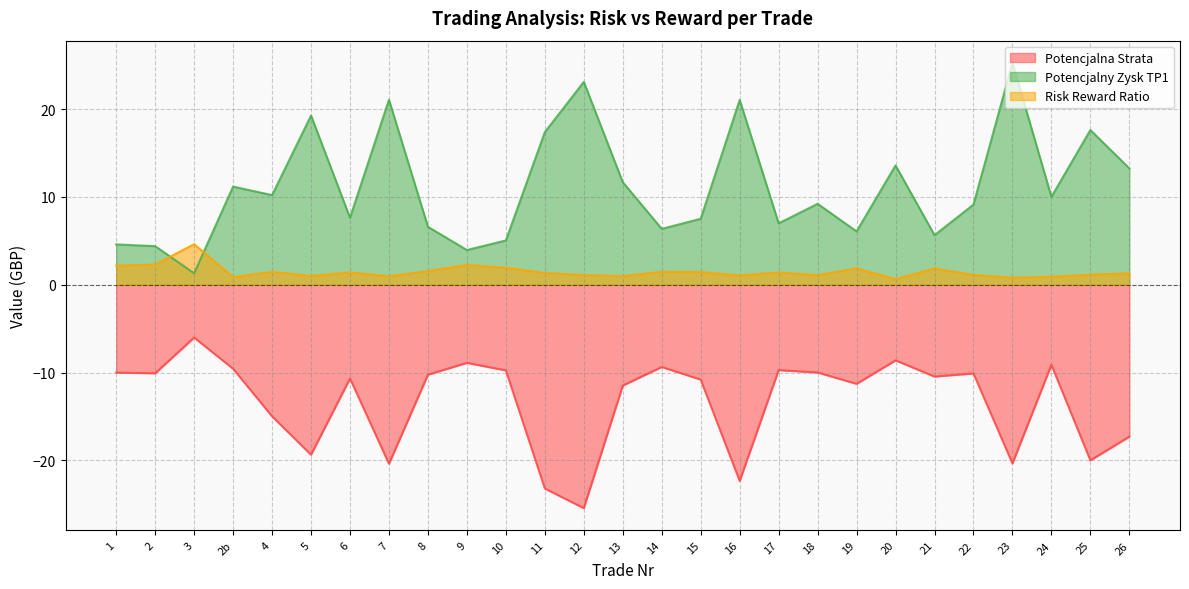

Which series has the widest spread of values?

Potencjalny Zysk TP1